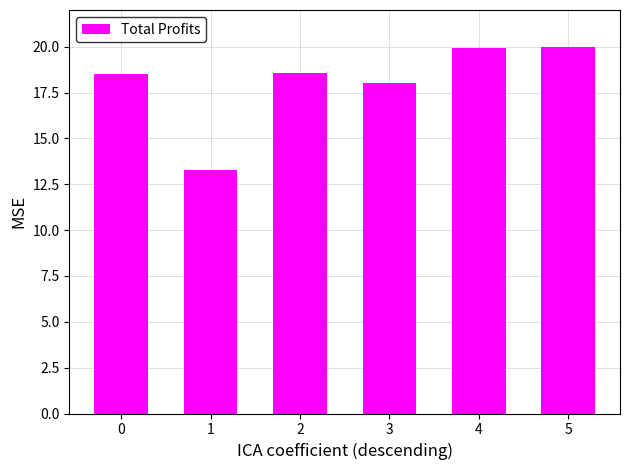

What is the value of the 4th bar from the left?

18.0